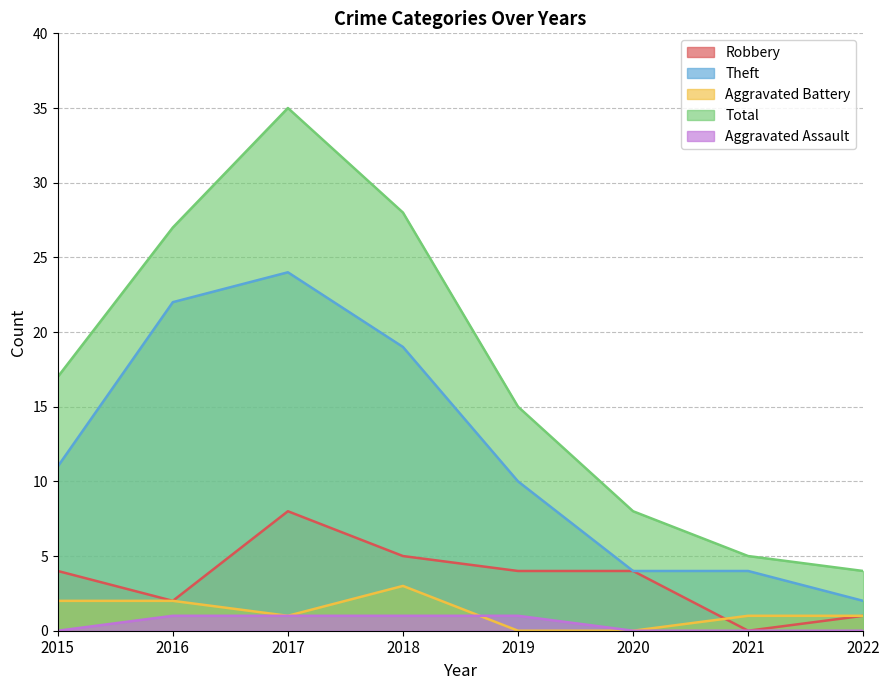

Is it true that Aggravated Assault equals 0 at 2020?

True